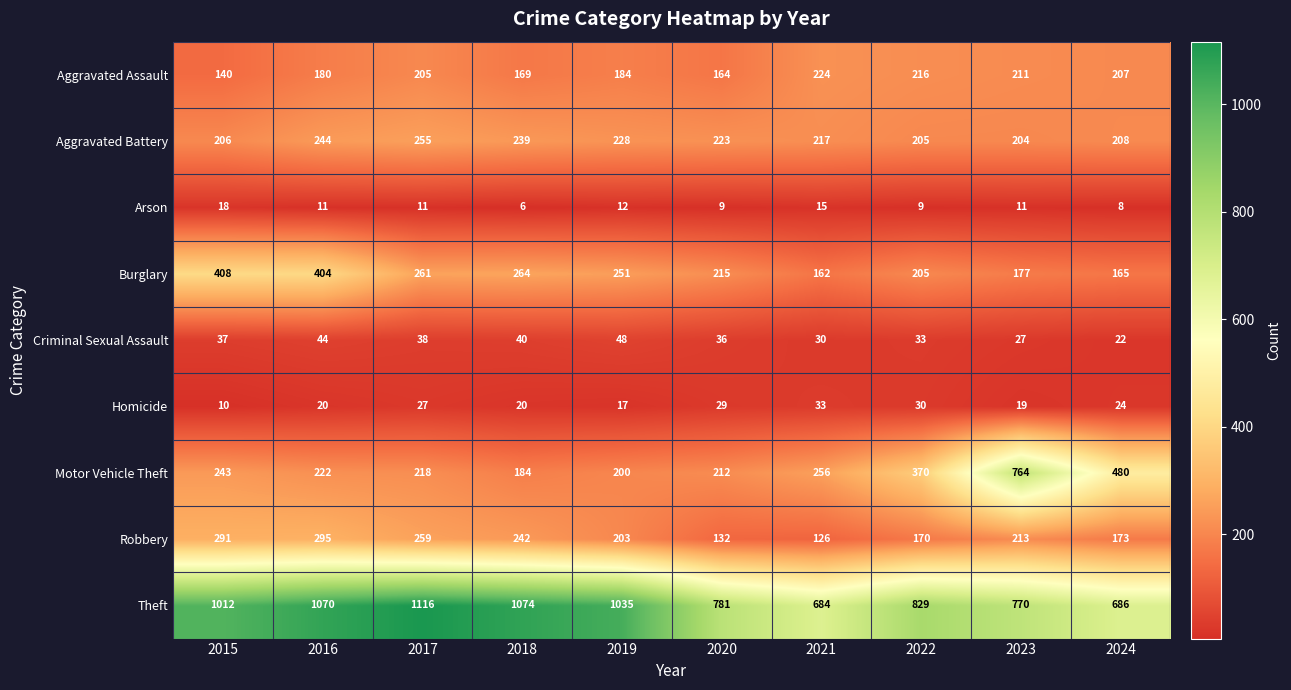

The value of Theft at 2024 is 1021. True or false?

False